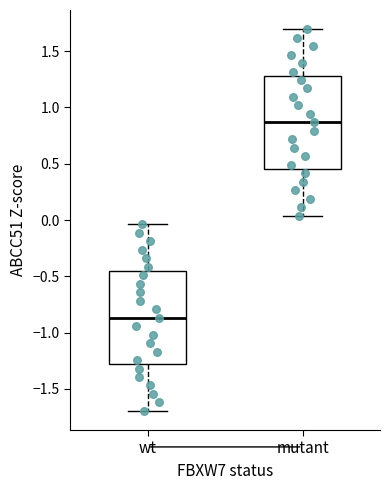

Reading left to right, read every box against the y-axis: the position of its median line, the range the box covers, and the ends of its whiskers. The values are not printed on the chart, so give them approximately, as read against the axis.

wt: median -0.85, box -1.30 to -0.45, whiskers -1.70 to -0.05
mutant: median 0.85, box 0.45 to 1.30, whiskers 0.05 to 1.70